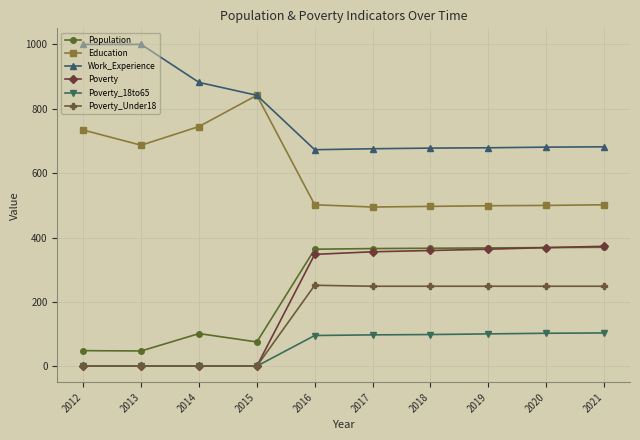

How many lines are shown in the chart?

6